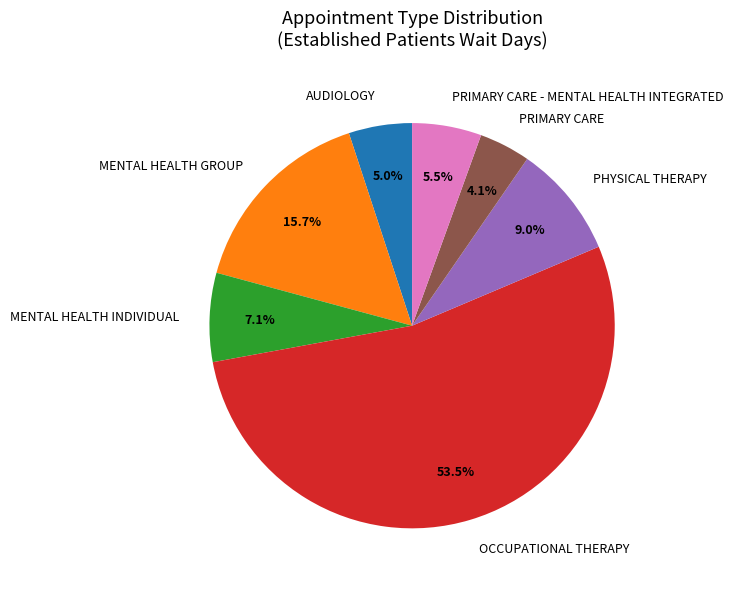

Does MENTAL HEALTH GROUP represent more than half of the total?

No